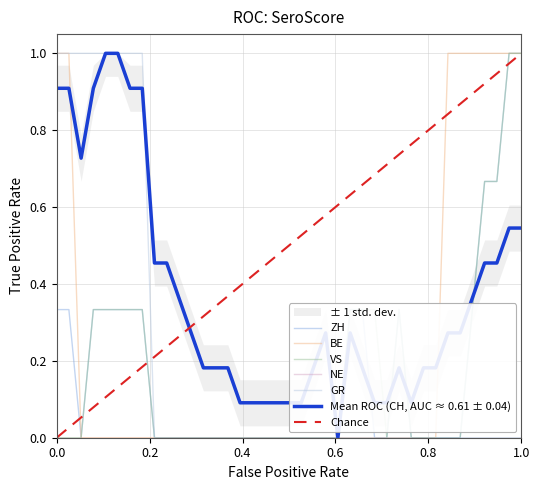

True or false: BE has more than 0 interior local peaks.

False